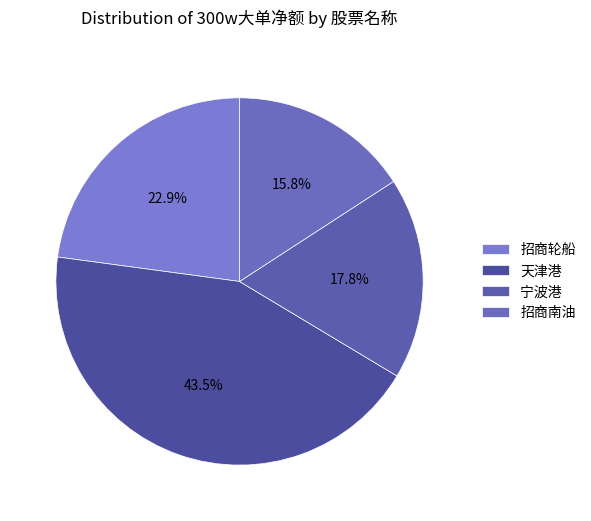

Which category has the smallest portion of the pie?

招商南油